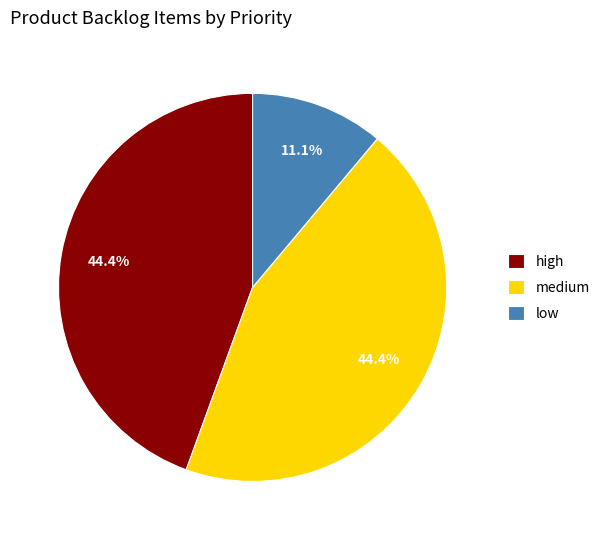

Count the number of slices in the pie.

3